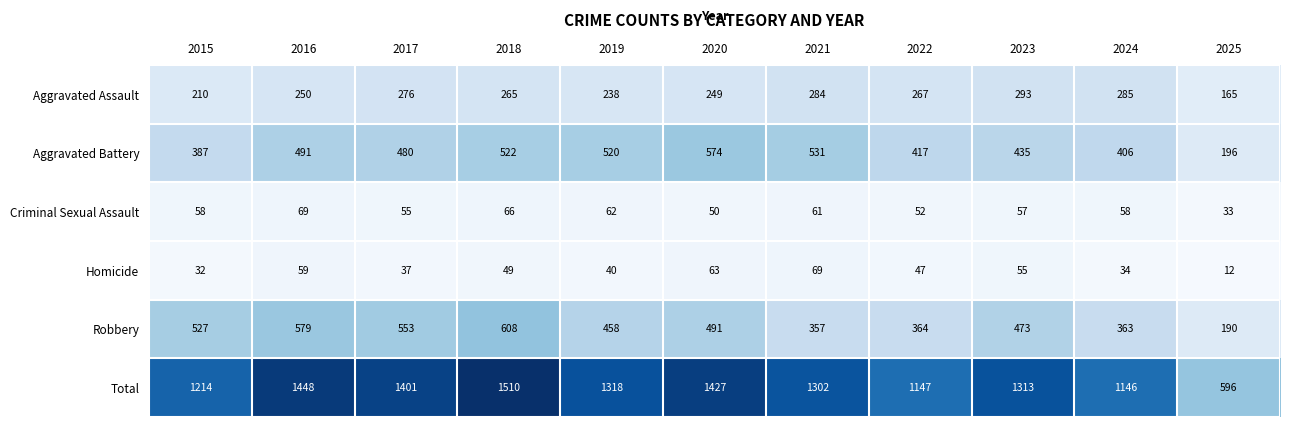

How many values in the Total series are below 1313?

5